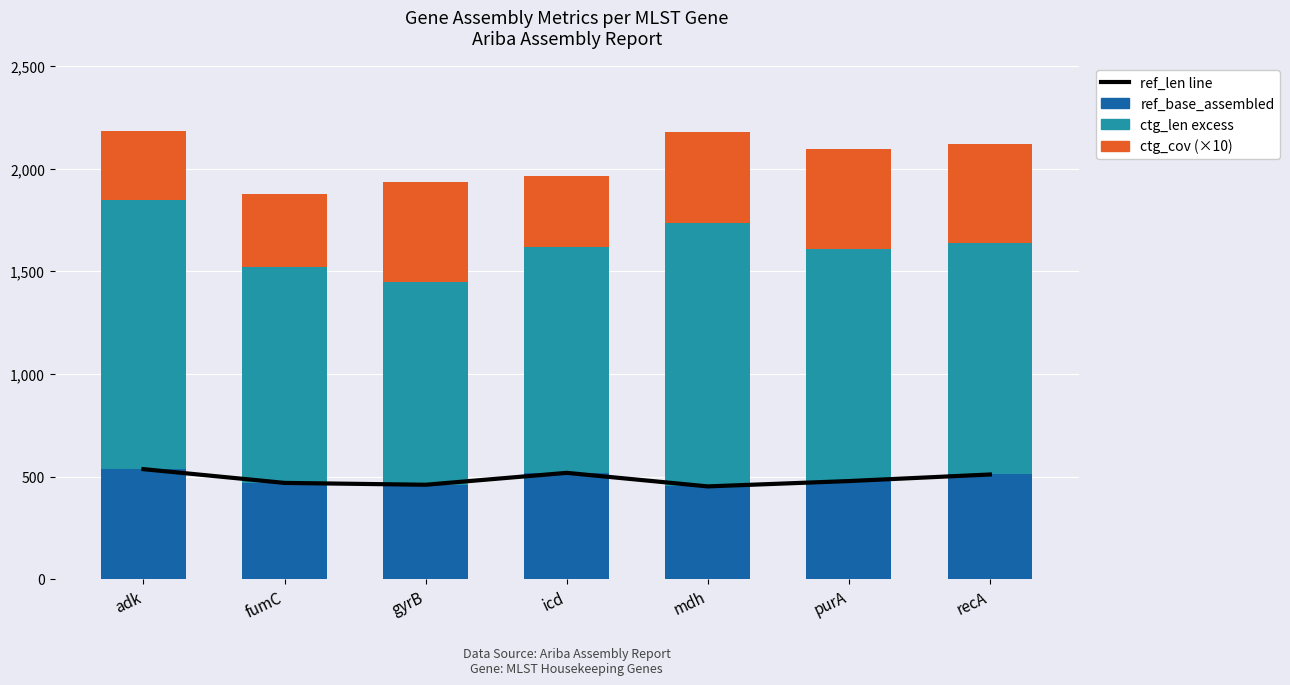

Which label corresponds to the largest value in the chart?

adk